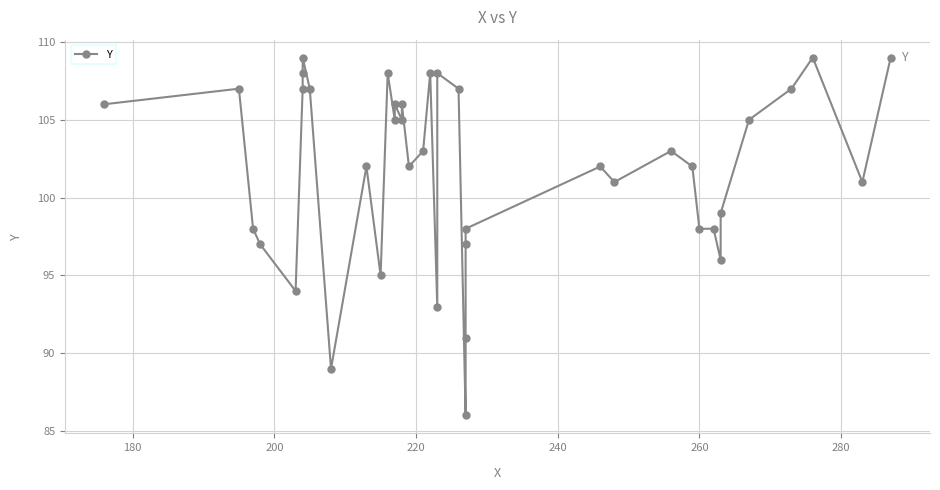

Reading right to left, what are all the values shown in this chart?

109	101	109	107	105	99	96	98	98	102	103	101	102	98	97	91	86	107	108	93	108	103	102	106	105	106	105	108	95	102	89	107	109	108	107	94	97	98	107	106